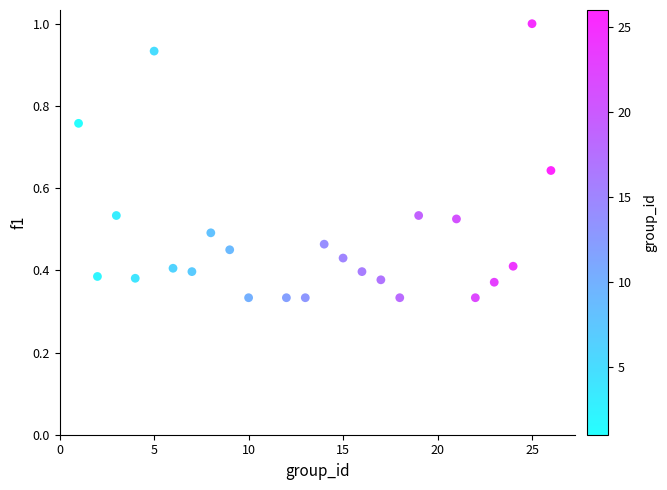

What is the range of Y values (max minus min)?

0.7